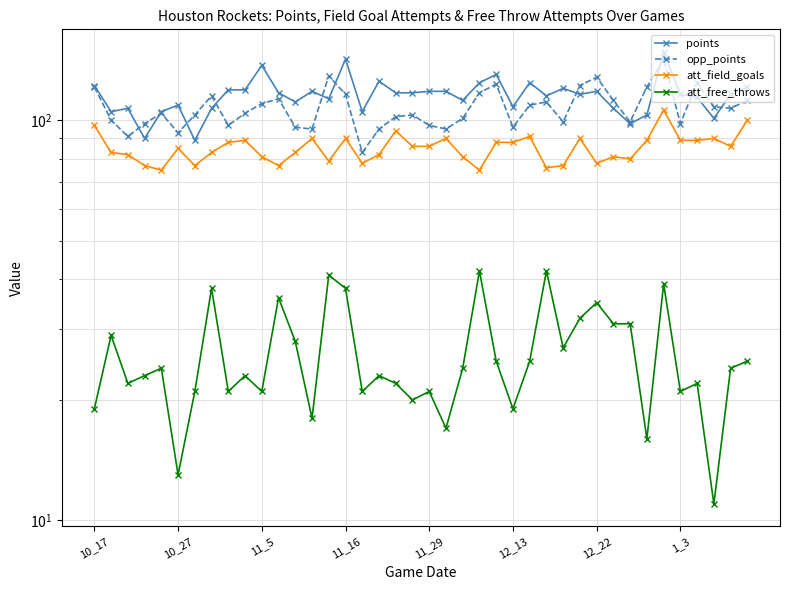

Rank the categories by att_field_goals value from highest to lowest.

34, 39, 10_17, 18, 26, 13, 15, 21, 29, 37, 9, 33, 35, 36, 8, 24, 25, 19, 20, 38, 12_13, 10_27, 1_3, 12, 11_5, 17, 10, 22, 31, 32, 14, 16, 30, 11_16, 12_22, 11, 28, 27, 11_29, 23